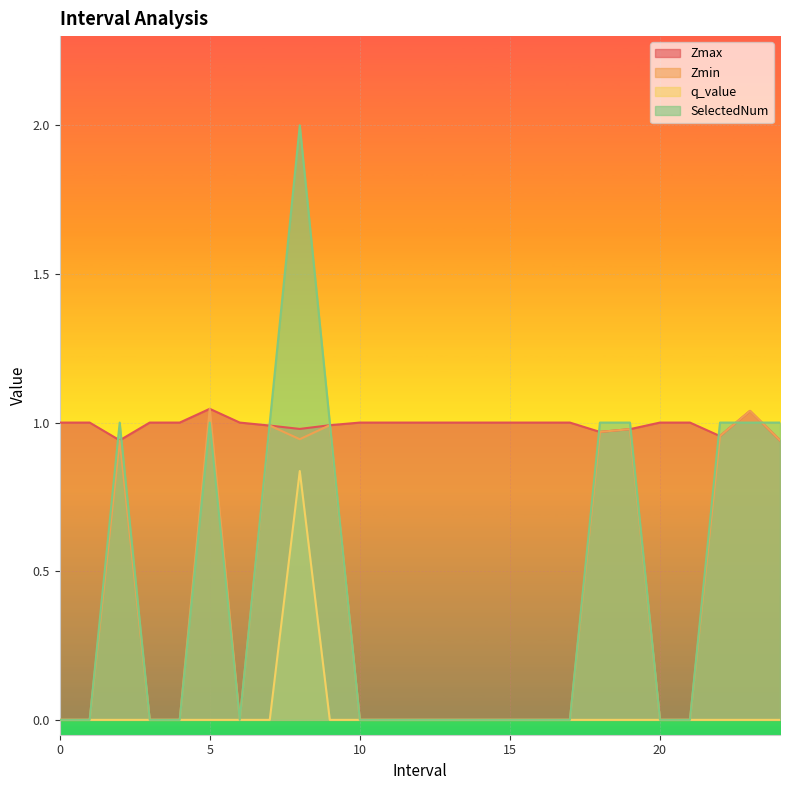

True or false: q_value has a value of 0.0 at 1.

True